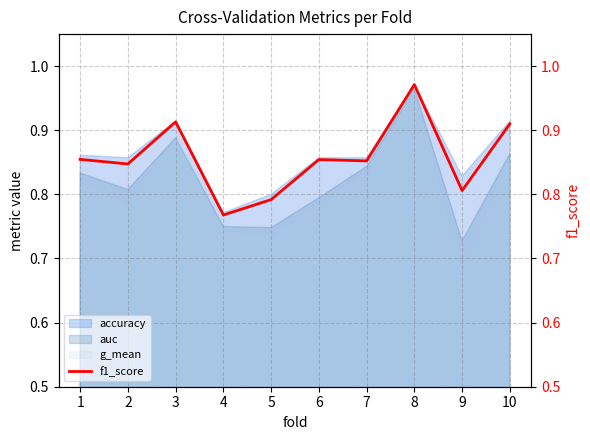

Rank the categories by value from highest to lowest.

8, 3, 10, 1, 6, 7, 2, 9, 5, 4